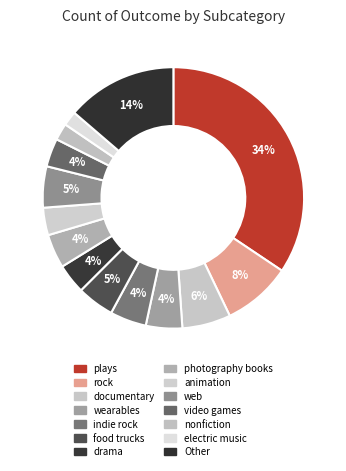

Combined, do documentary and web account for over 50%?

No